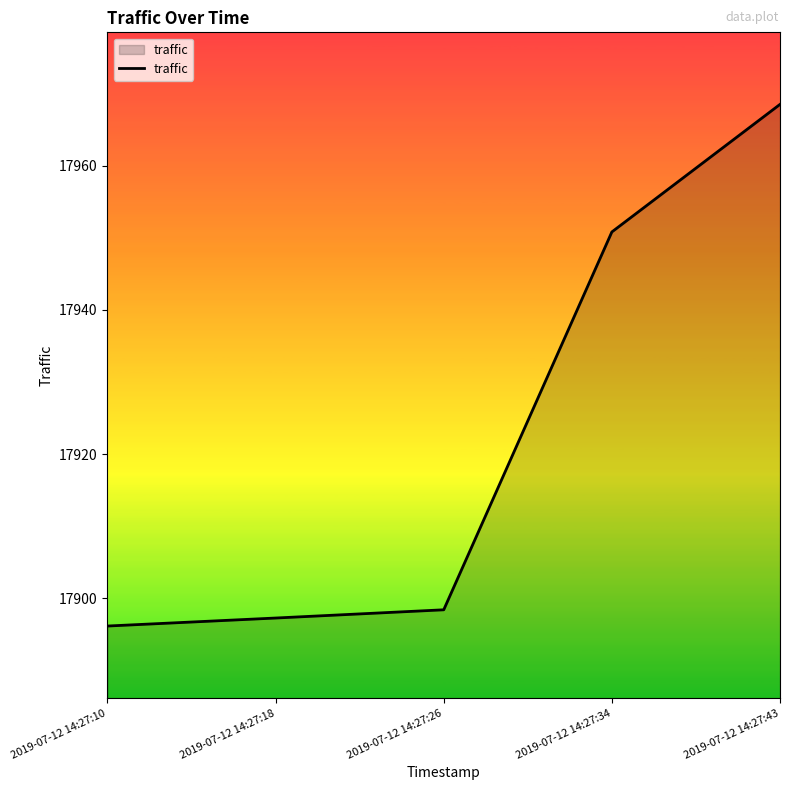

Where is the data nearest to the value 17932?

2019-07-12 14:27:34